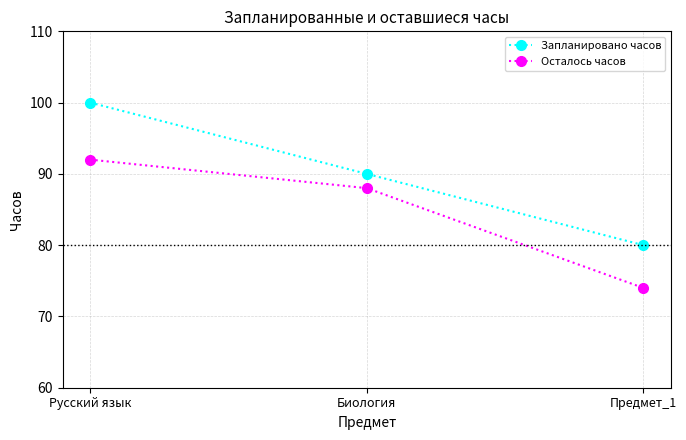

What is the total value across all series at Биология?

178